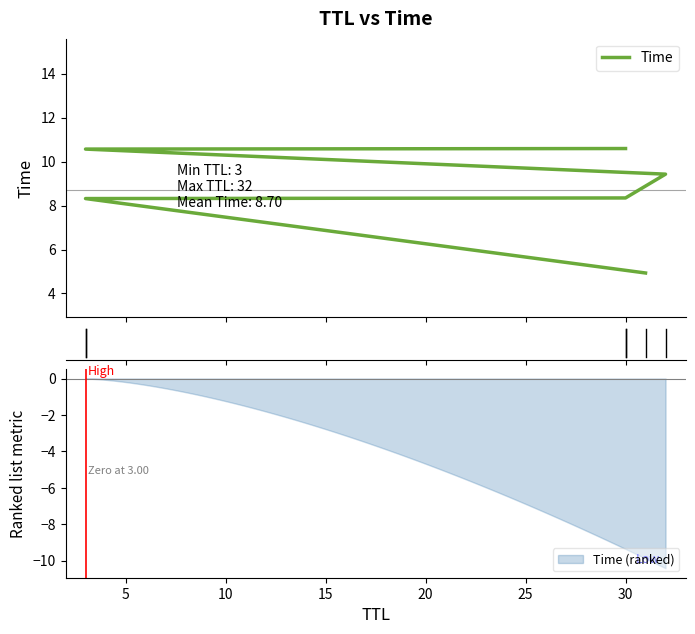

Between 15 and 10, which is larger?

15